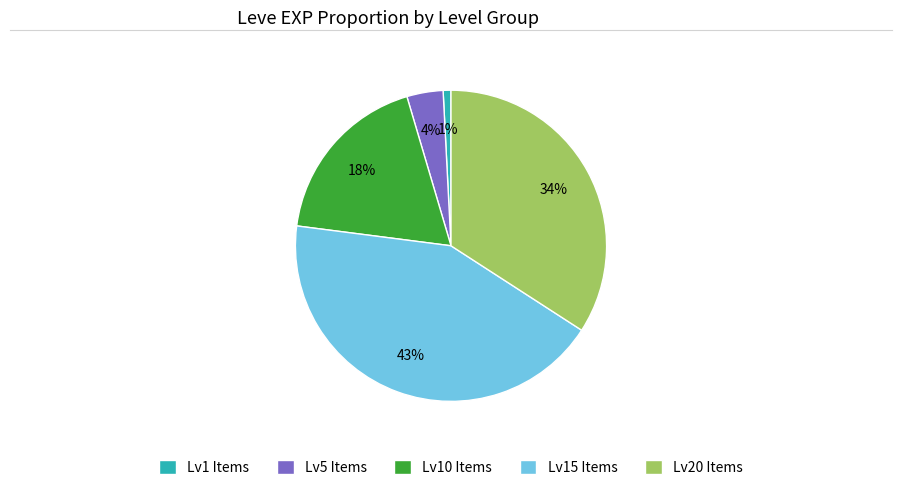

Is there a majority slice in this chart?

No